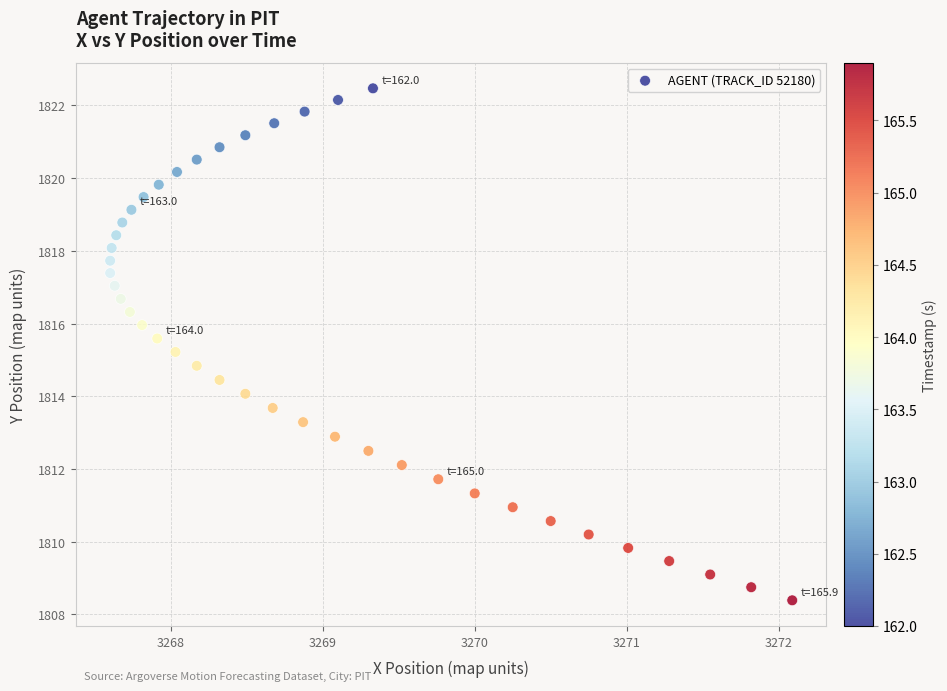

What is the range of X values (max minus min)?

4.5